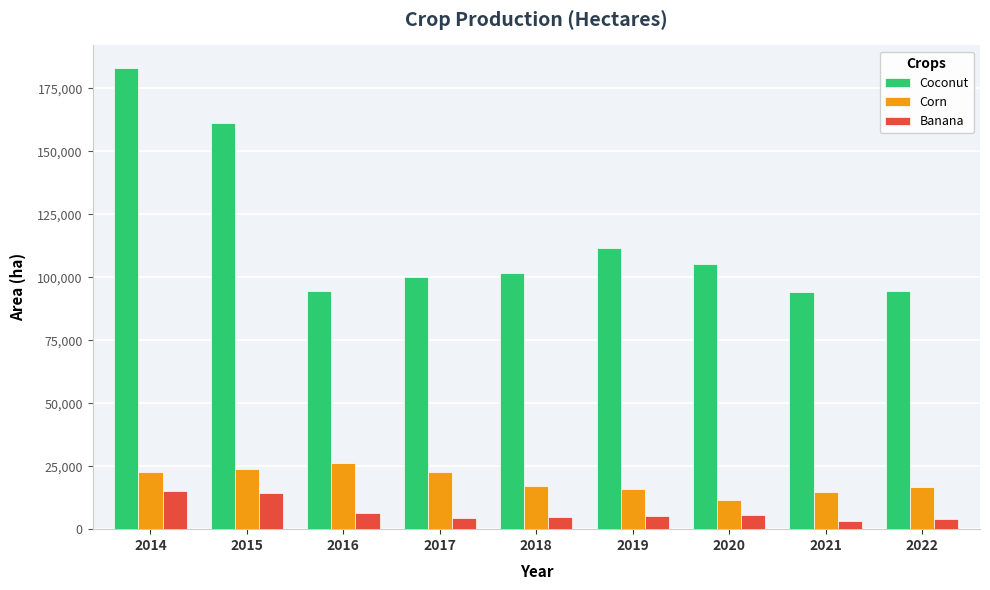

What is the highest value of the Corn series?

26403.0